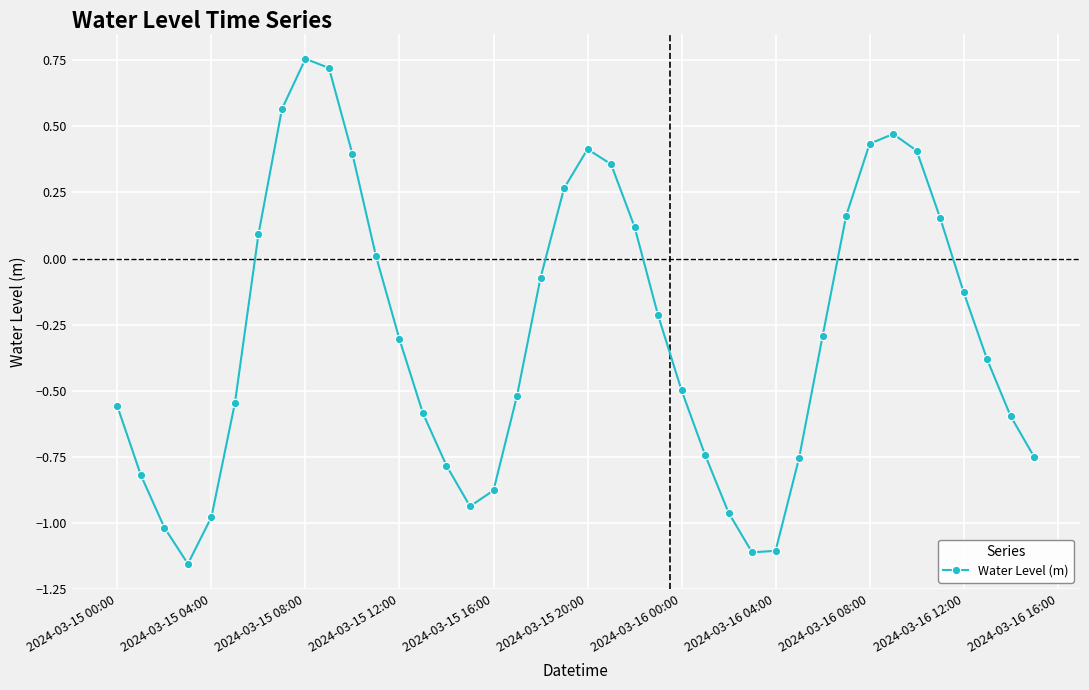

How many interior local peaks (higher than both neighbors) does the data have?

3